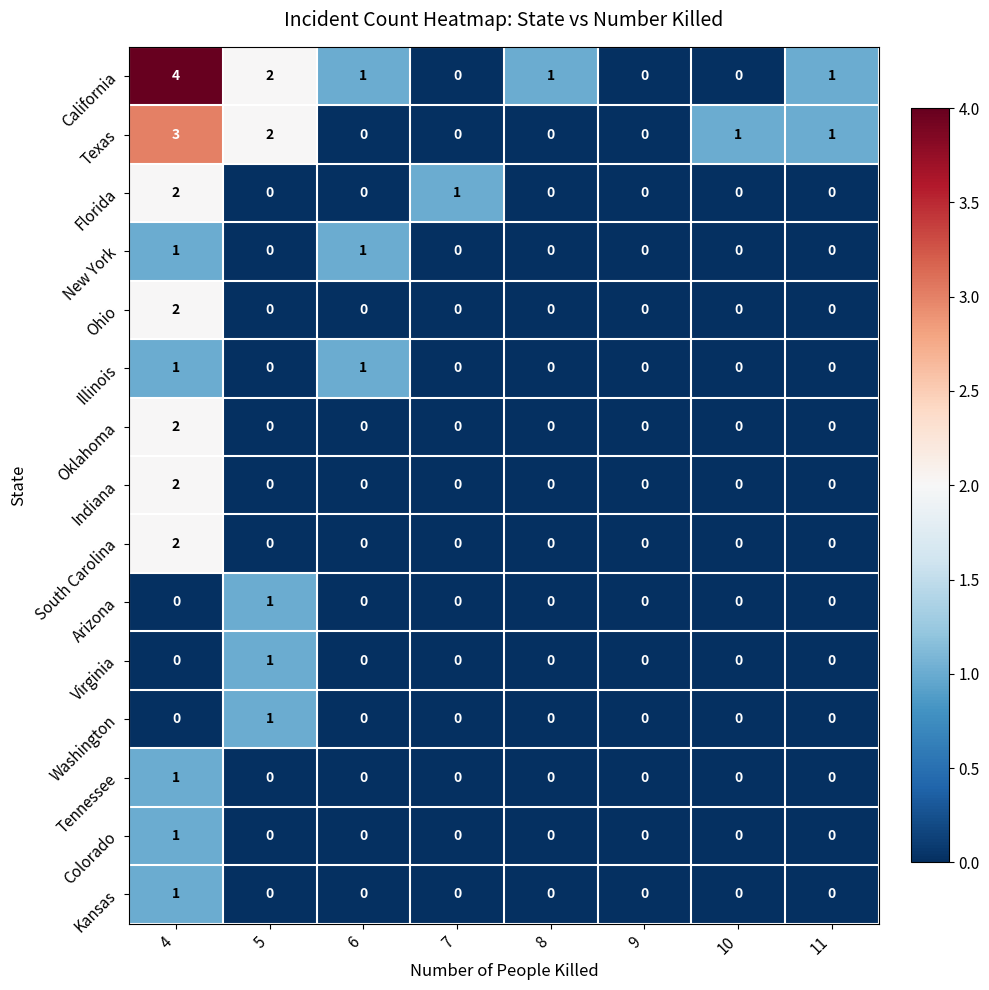

What is the total value across all series at 10?

1